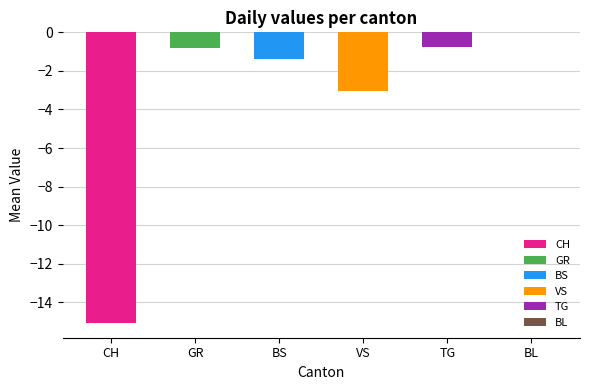

The chart shows a value of -0.7 at TG. True or false?

True